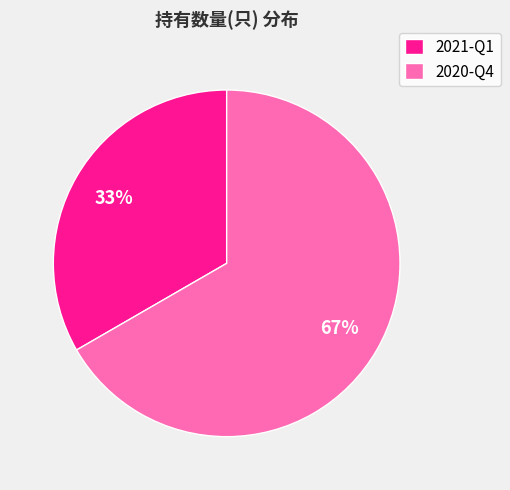

To the nearest percent, what is the combined percentage of 2020-Q4 and 2021-Q1?

100%